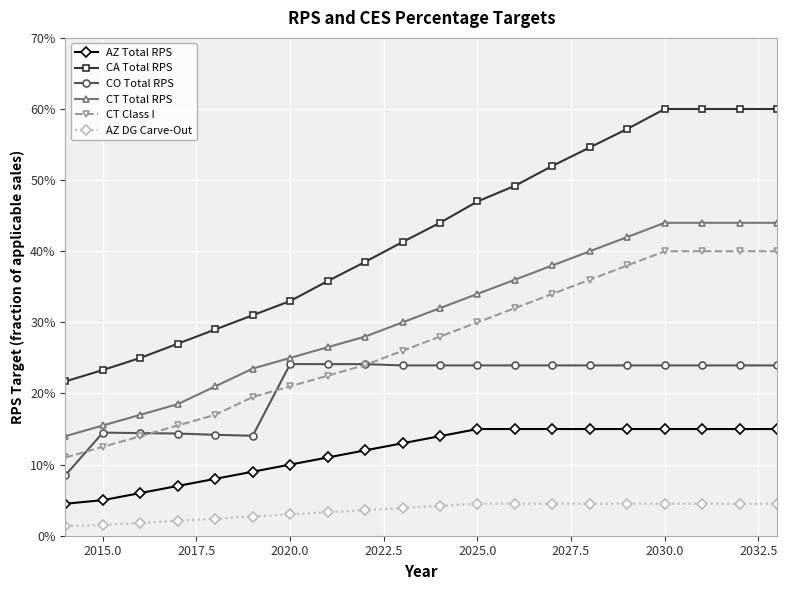

What are all the series names shown in the legend?

AZ Total RPS, CA Total RPS, CO Total RPS, CT Total RPS, CT Class I, AZ DG Carve-Out